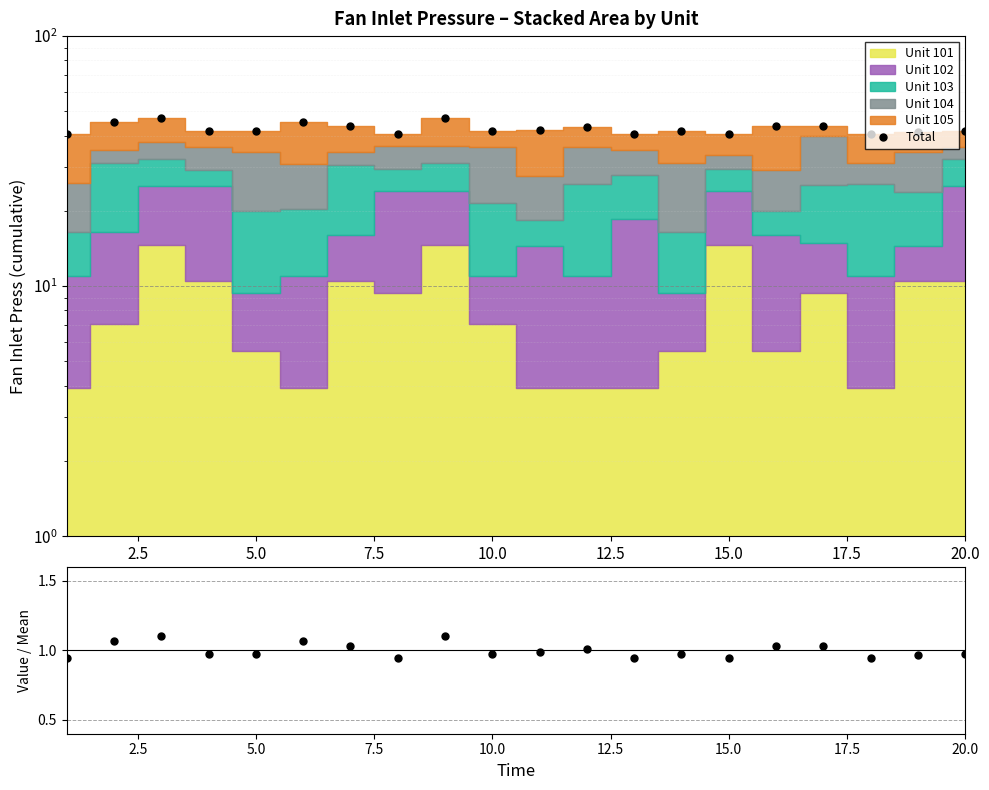

Between 10.0 and 15.0, which is larger?

10.0